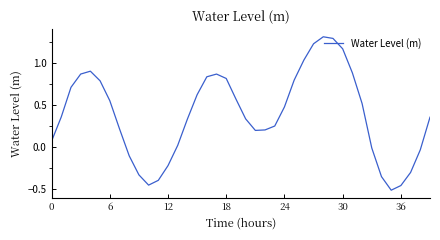

How many values are above zero?

29